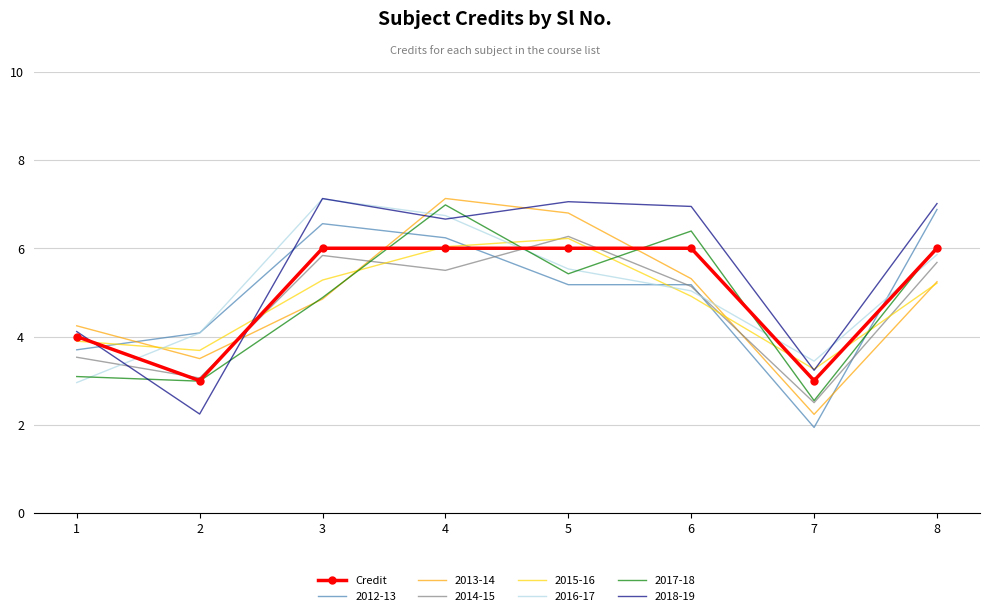

Which series changed the most between 1 and 5?

2018-19